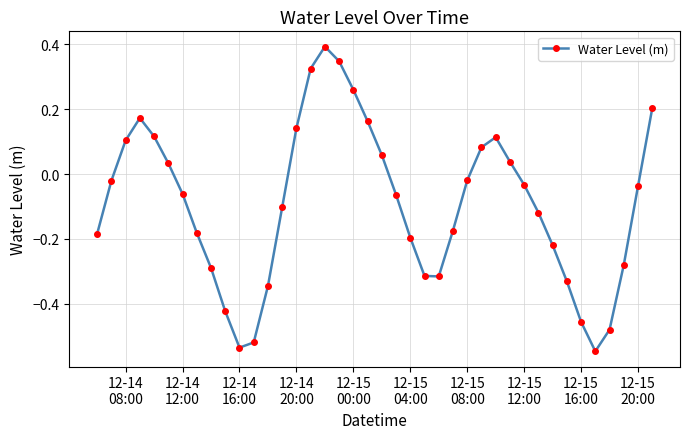

What is the sum of all values?

-3.7